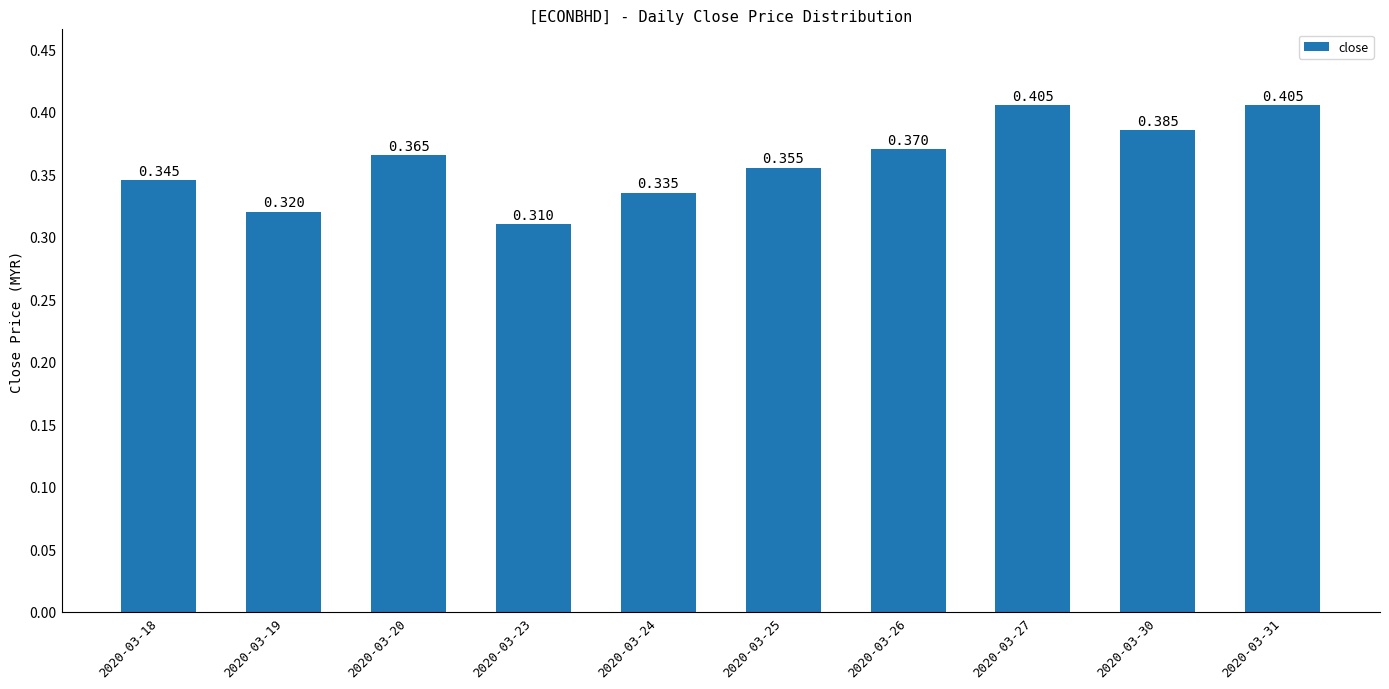

What is the value of the 2nd bar from the left?

0.3